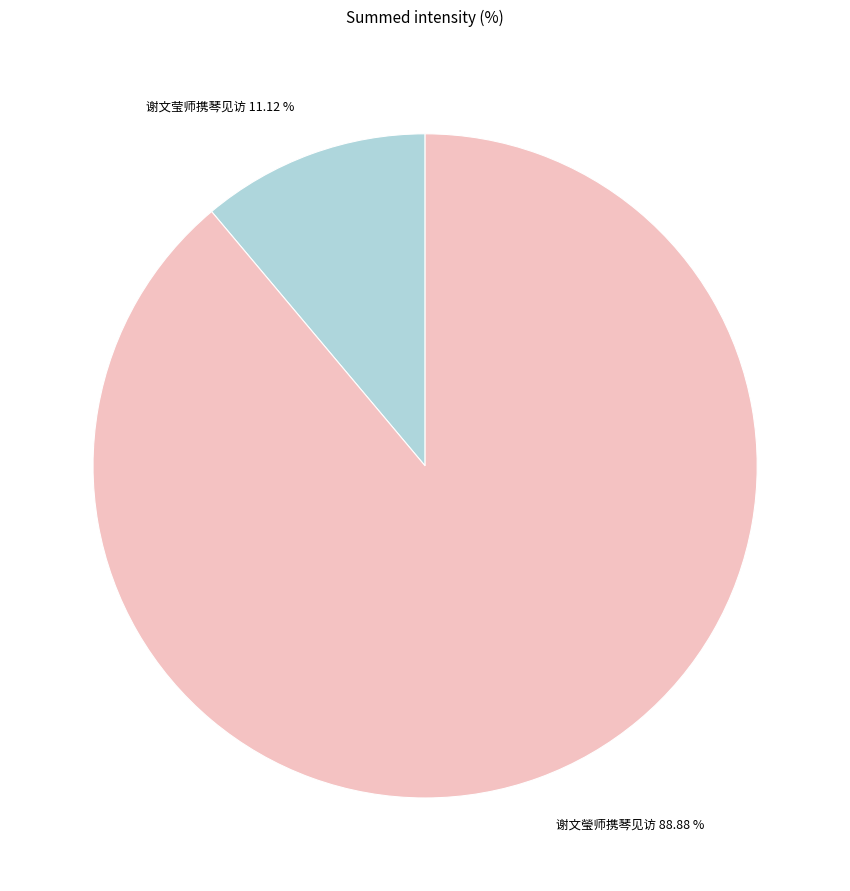

Which category accounts for the majority?

谢文瑩师携琴见访